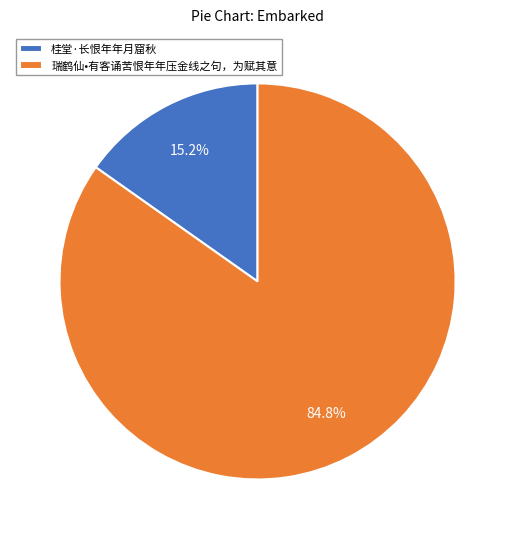

To the nearest percent, what is the combined percentage of 桂堂·长恨年年月窟秋 and 瑞鹤仙•有客诵苦恨年年压金线之句，为赋其意?

100%